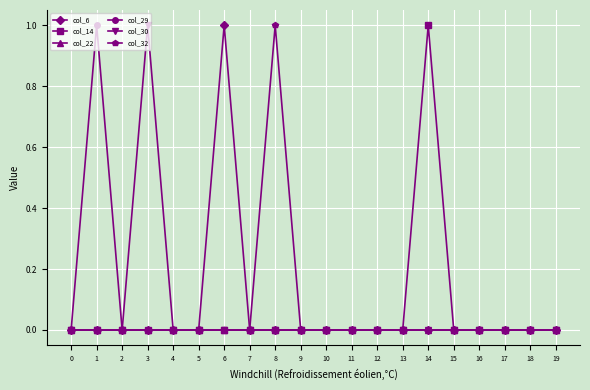

Which category has the highest value in the col_30 series?

3